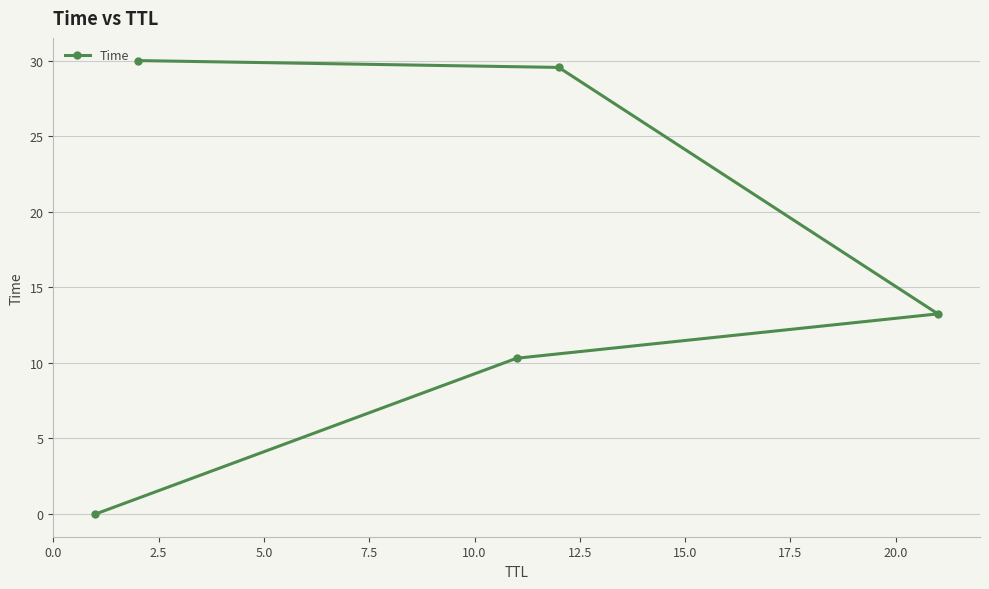

Reading left to right, list all the values displayed in this chart.

0.0	10.3	13.2	29.5	30.0